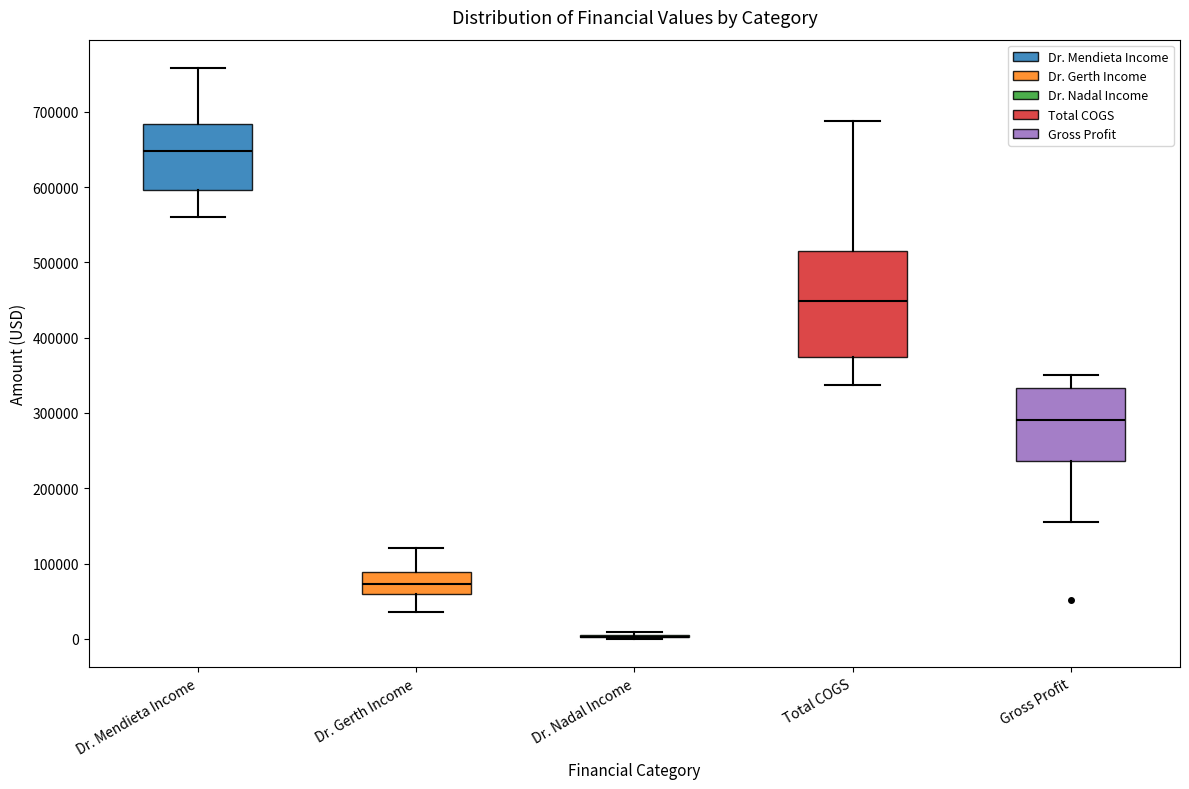

Which box is the tallest, from its lower edge to its upper edge?

Total COGS